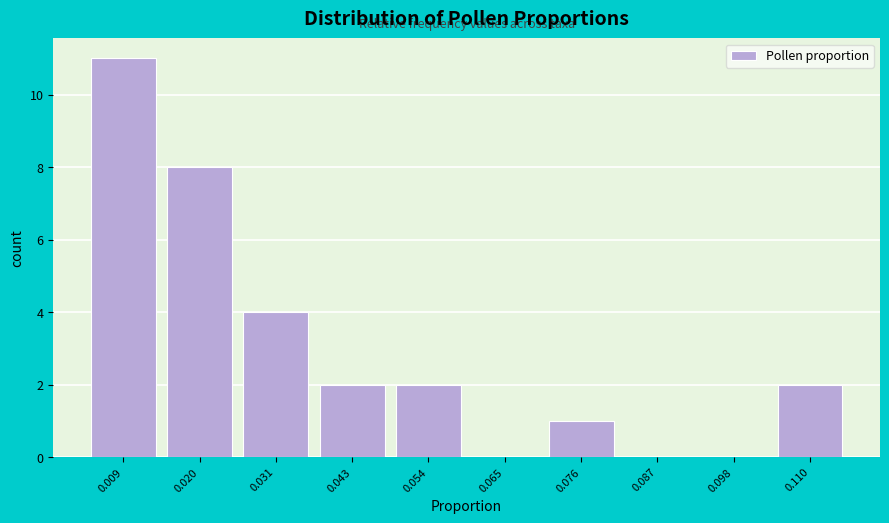

Reading left to right, what are all the values shown in this chart?

0.009=11	0.020=8	0.031=4	0.043=2	0.054=2	0.065=0	0.076=1	0.087=0	0.098=0	0.110=2